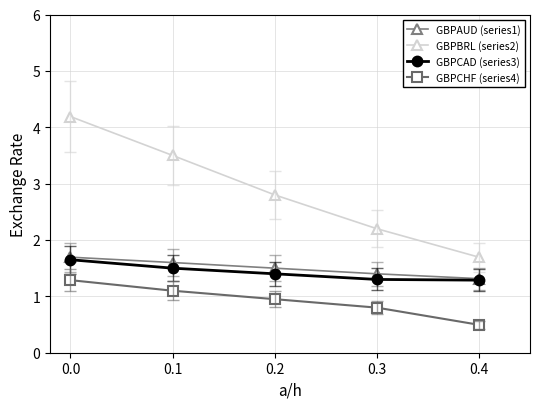

What are all the series names shown in the legend?

GBPAUD (series1), GBPBRL (series2), GBPCAD (series3), GBPCHF (series4)